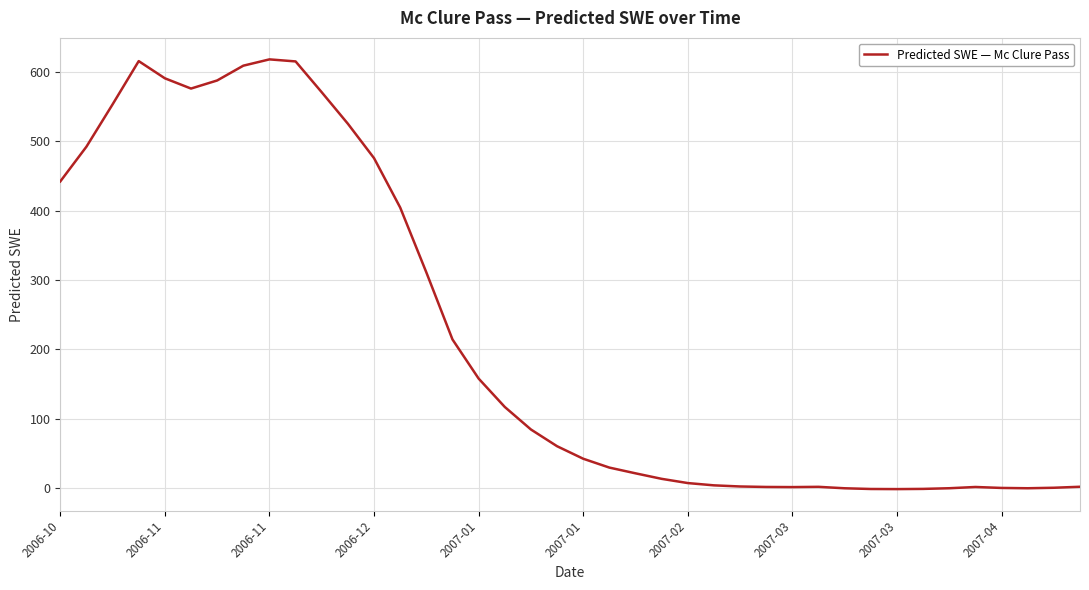

What is the greatest value displayed?

618.2